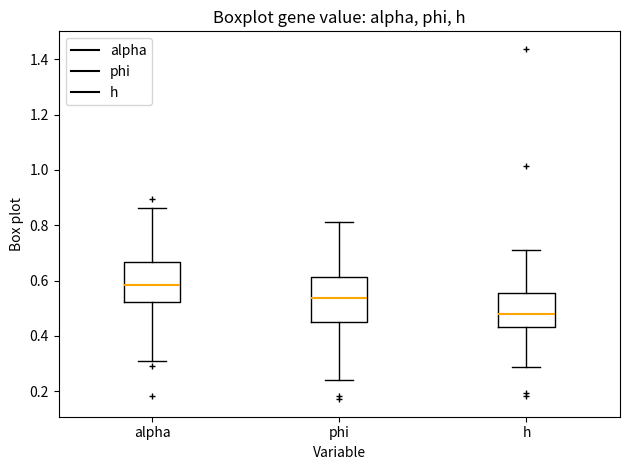

Reading left to right, read every box against the y-axis: the position of its median line, the range the box covers, and the ends of its whiskers. The values are not printed on the chart, so give them approximately, as read against the axis.

alpha: median 0.58, box 0.52 to 0.66, whiskers 0.32 to 0.86
phi: median 0.54, box 0.44 to 0.62, whiskers 0.24 to 0.82
h: median 0.48, box 0.44 to 0.56, whiskers 0.28 to 0.72